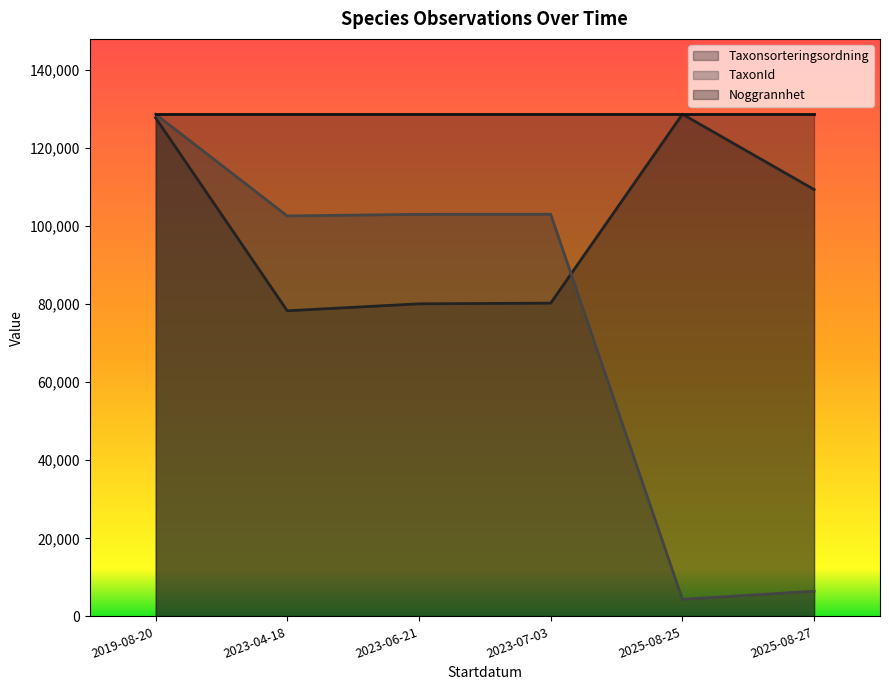

Is the value of TaxonId at 2025-08-25 greater than the value of Taxonsorteringsordning at 2019-08-20?

No